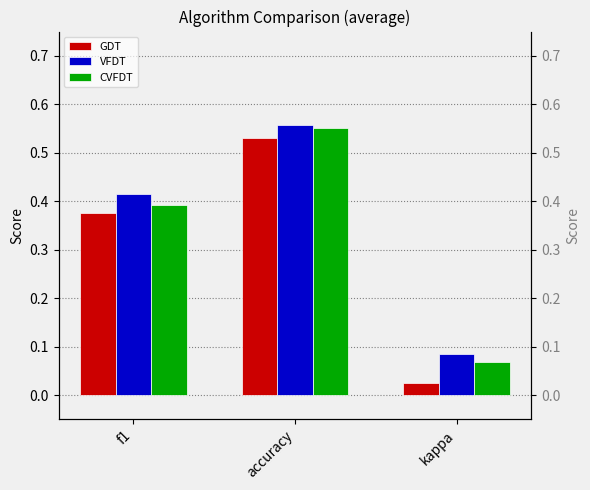

List the series in order of their peak value, highest first.

VFDT, CVFDT, GDT